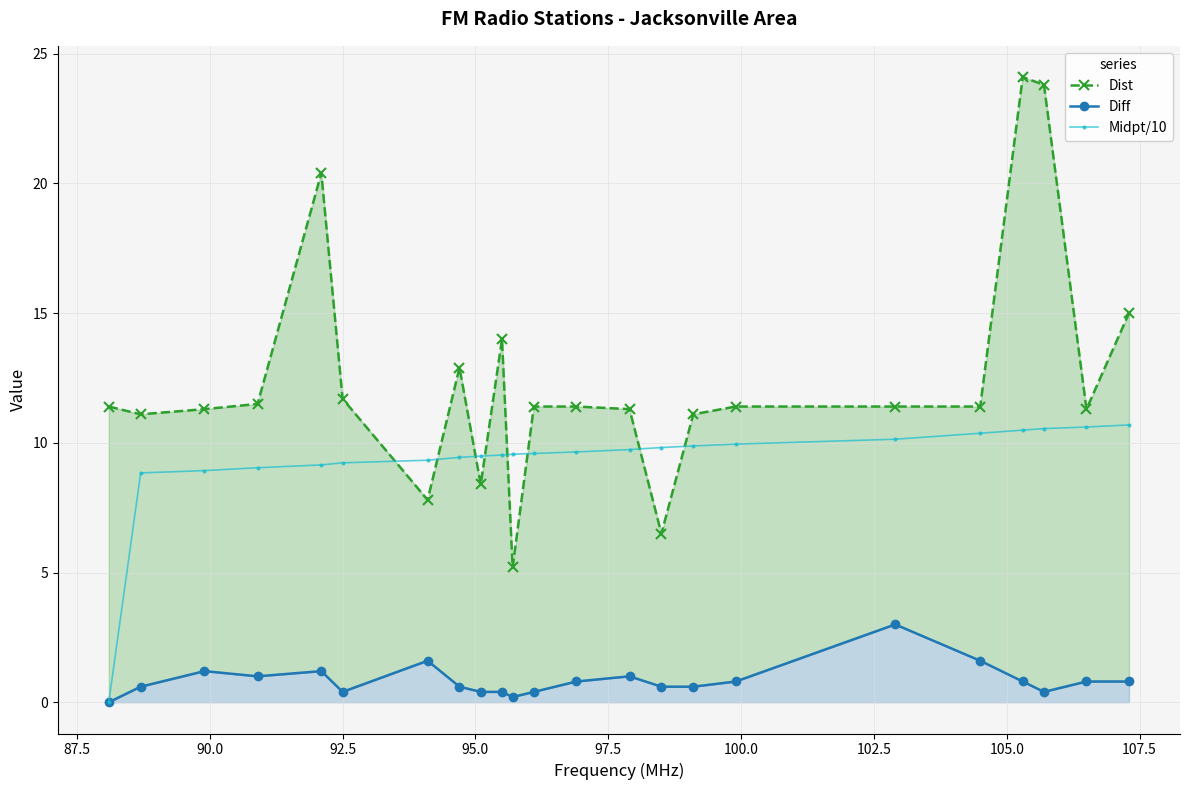

Reading left to right, extract all data points from this chart.

Dist: 11.4	11.1	11.3	11.5	20.4	11.7	7.8	12.9	8.4	14.0	5.2	11.4	11.4	11.3	6.5	11.1	11.4	11.4	11.4	24.1	23.8	11.3	15.0
Diff: 0.0	0.6	1.2	1.0	1.2	0.4	1.6	0.6	0.4	0.4	0.2	0.4	0.8	1.0	0.6	0.6	0.8	3.0	1.6	0.8	0.4	0.8	0.8
Midpt/10: 0.0	8.8	8.9	9.0	9.2	9.2	9.3	9.4	9.5	9.5	9.6	9.6	9.7	9.7	9.8	9.9	9.9	10.1	10.4	10.5	10.6	10.6	10.7